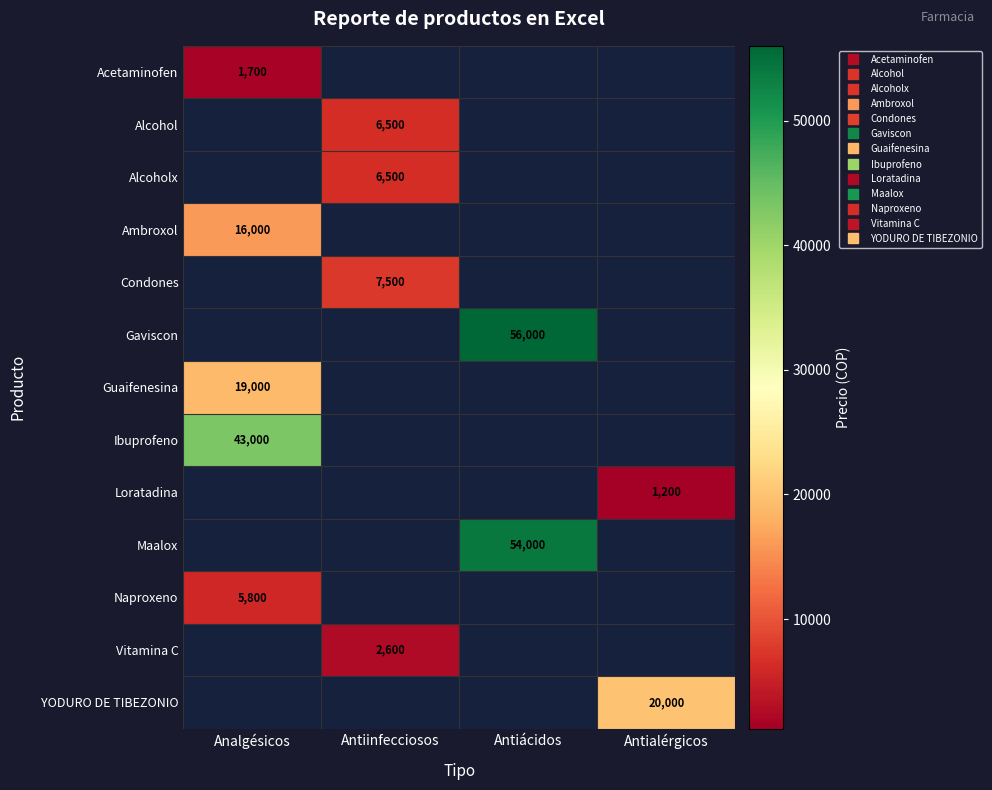

List the labels in order of Alcohol value, largest first.

Analgésicos, Antiinfecciosos, Antiácidos, Antialérgicos